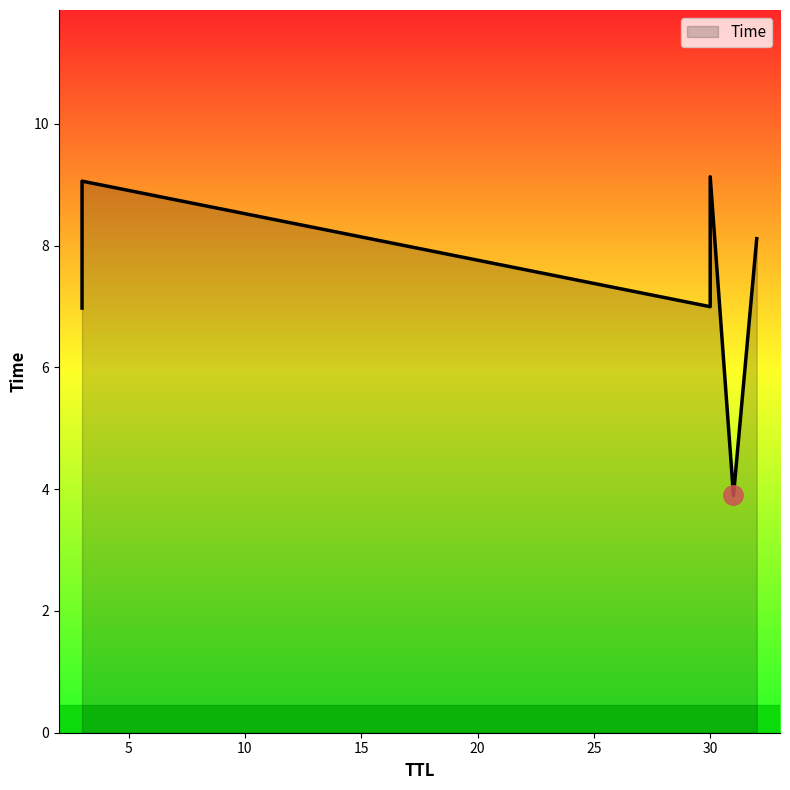

The chart shows a value of 9.1 at 3. True or false?

True